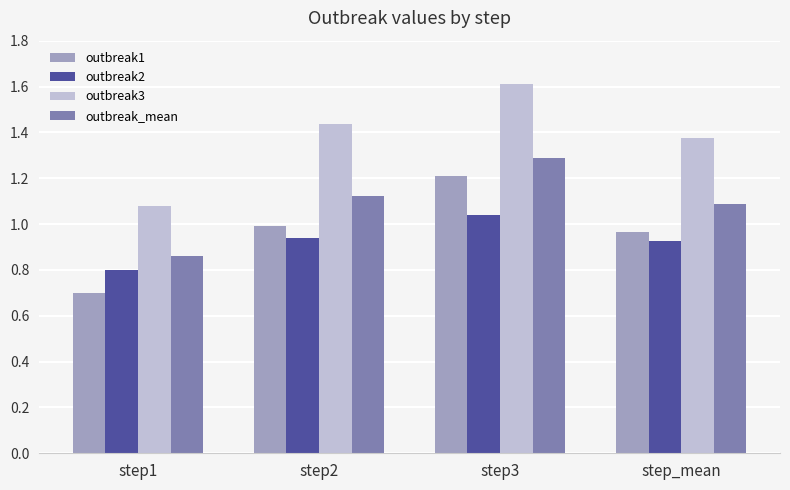

At which label is outbreak_mean closest to 1?

step_mean